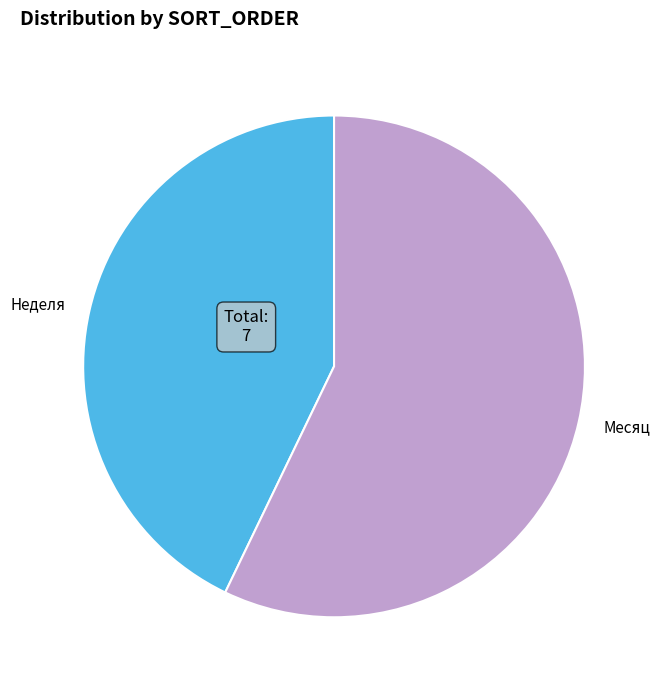

Rank the categories by value from highest to lowest.

Месяц, Неделя